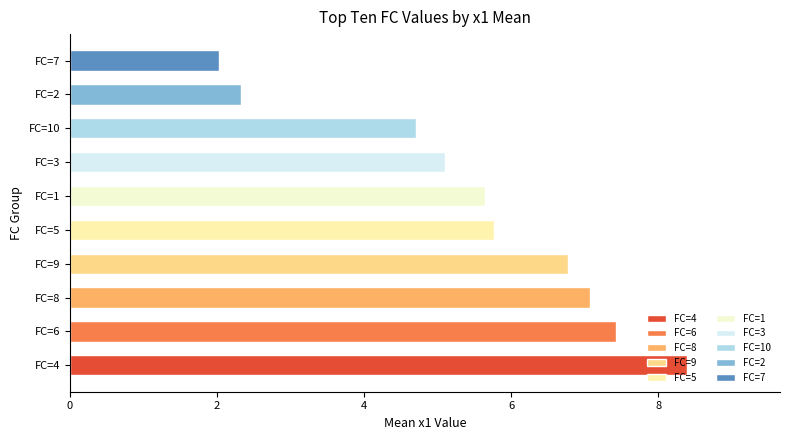

Approximately how many times larger is the value at FC=5 compared to FC=7?

2.9